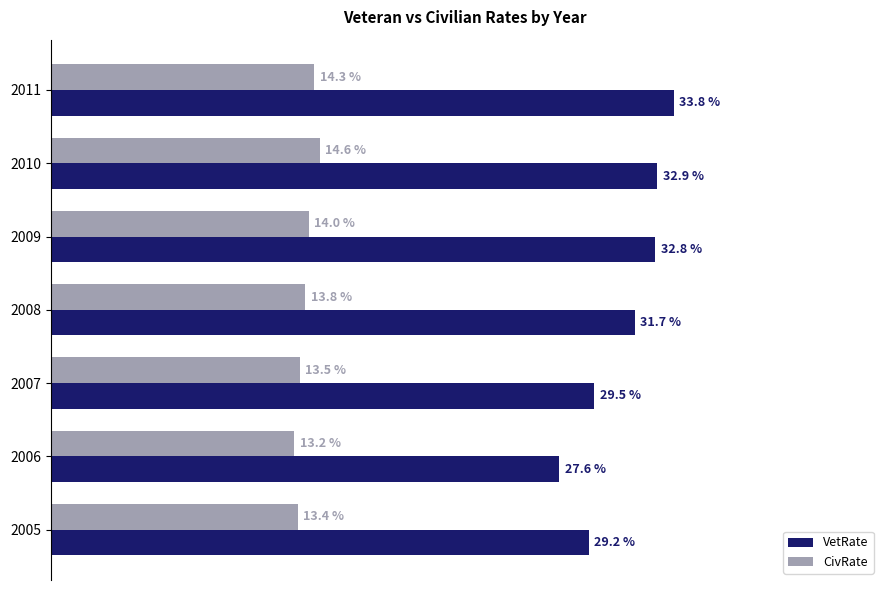

Which series has the largest range (max minus min)?

VetRate